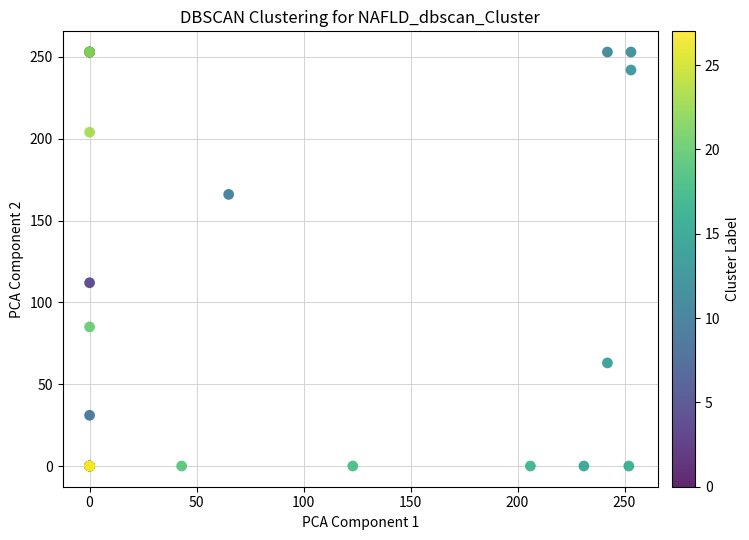

What Y value in the scatter plot is closest to 126?

112